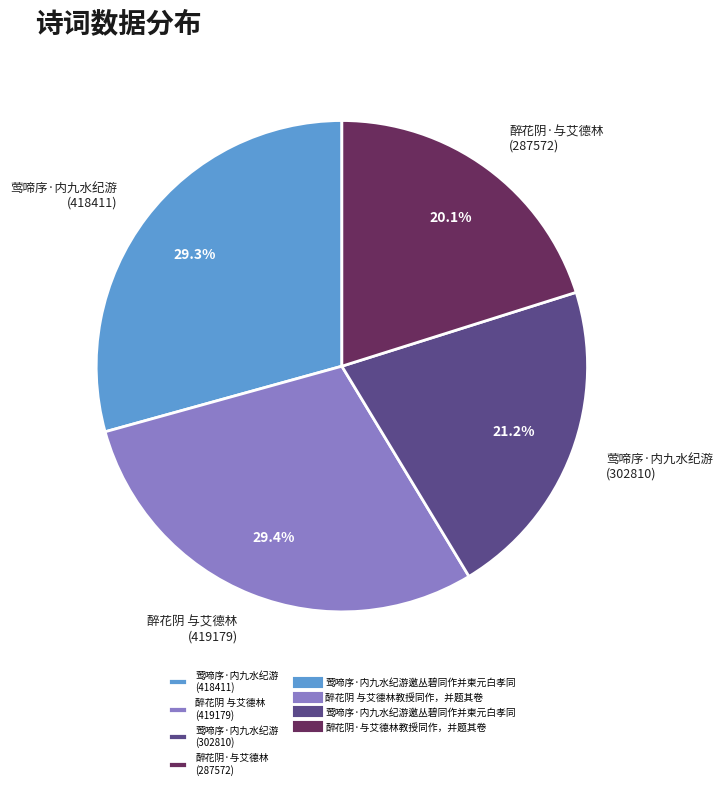

Which slice is the smallest?

醉花阴·与艾德林 (287572)